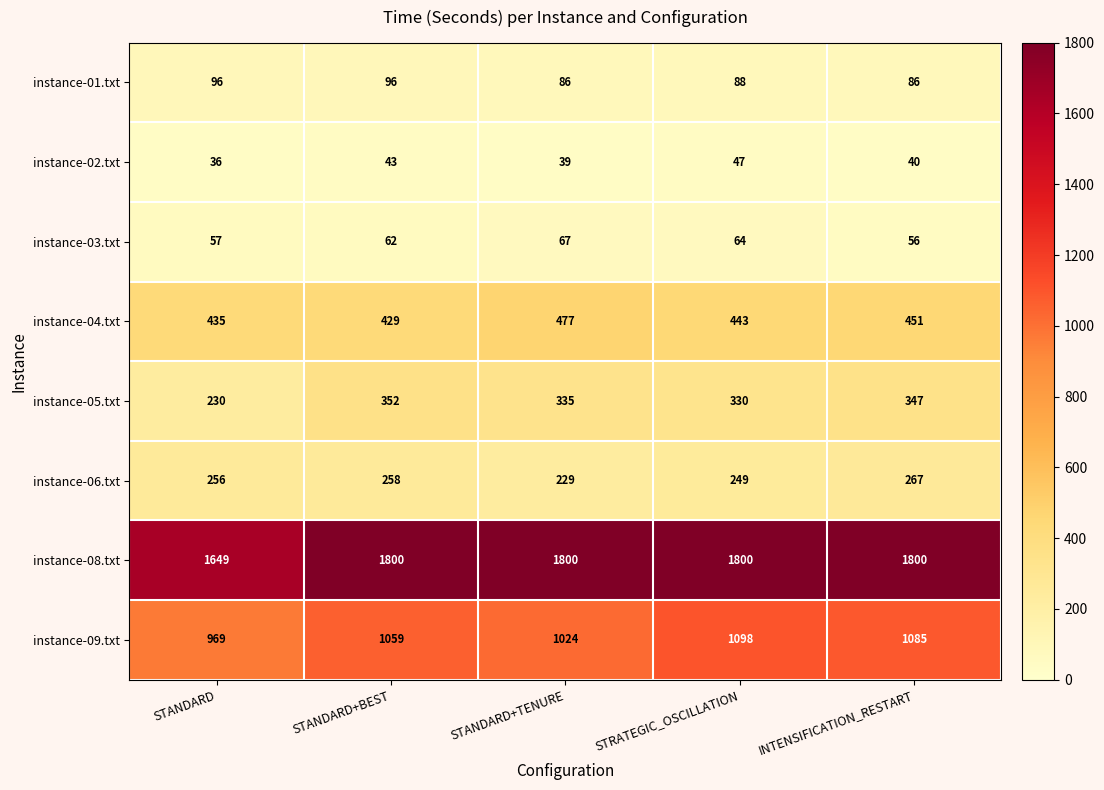

Read the instance-09.txt value at STANDARD+BEST, to the nearest 50.

1050